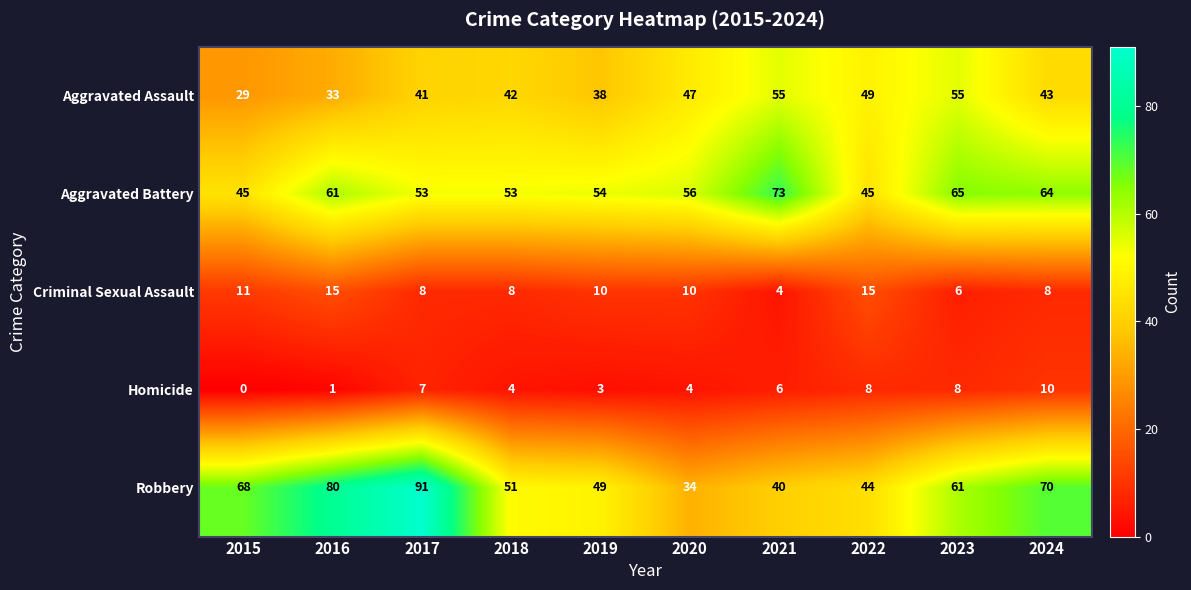

Count the number of categories in the chart.

10